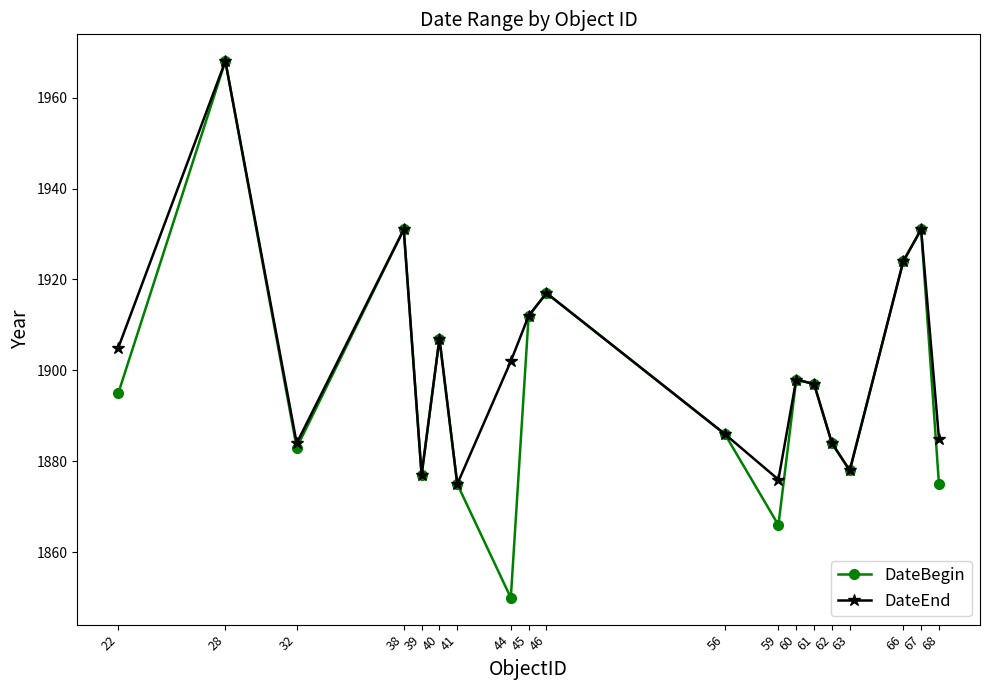

Which series has the widest spread of values?

DateBegin